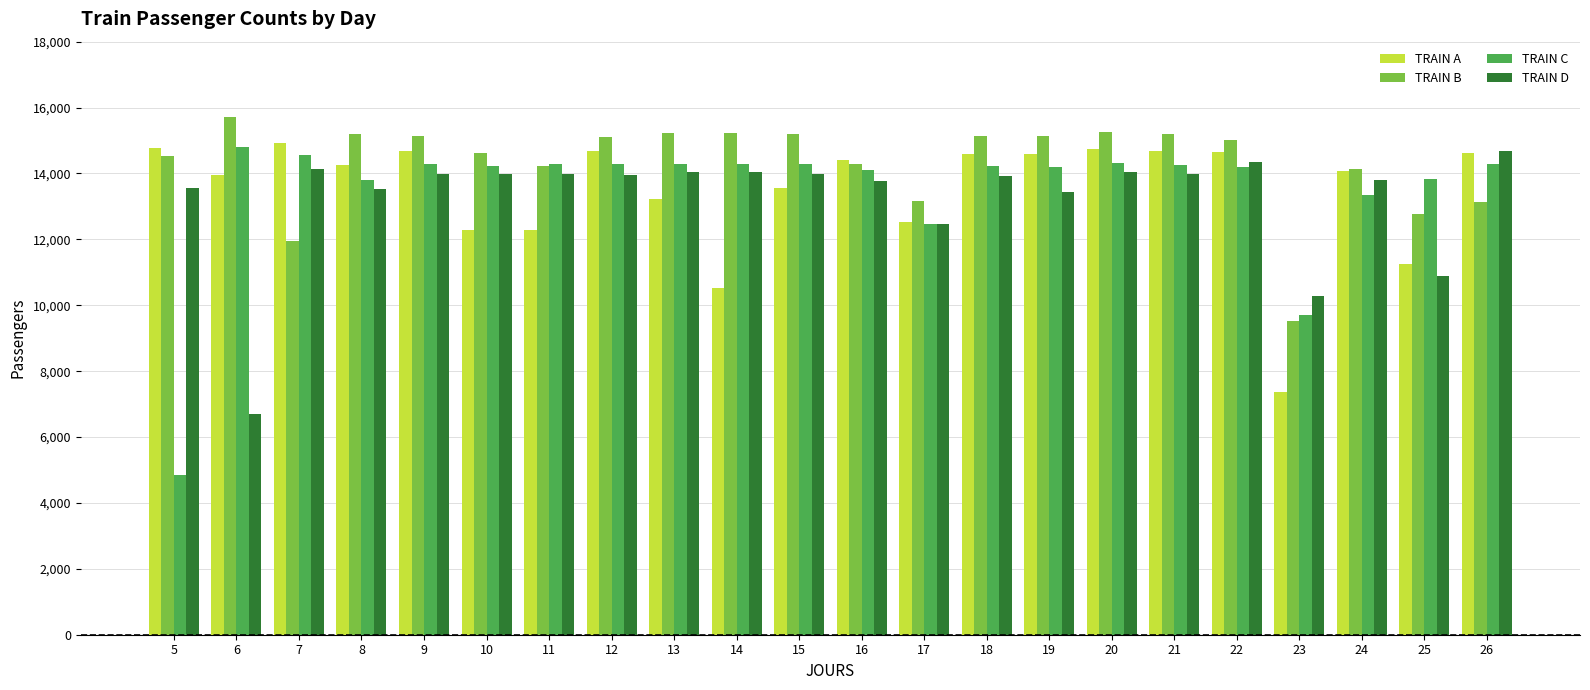

What is the sum of the TRAIN C values at 13 and 23?

24013